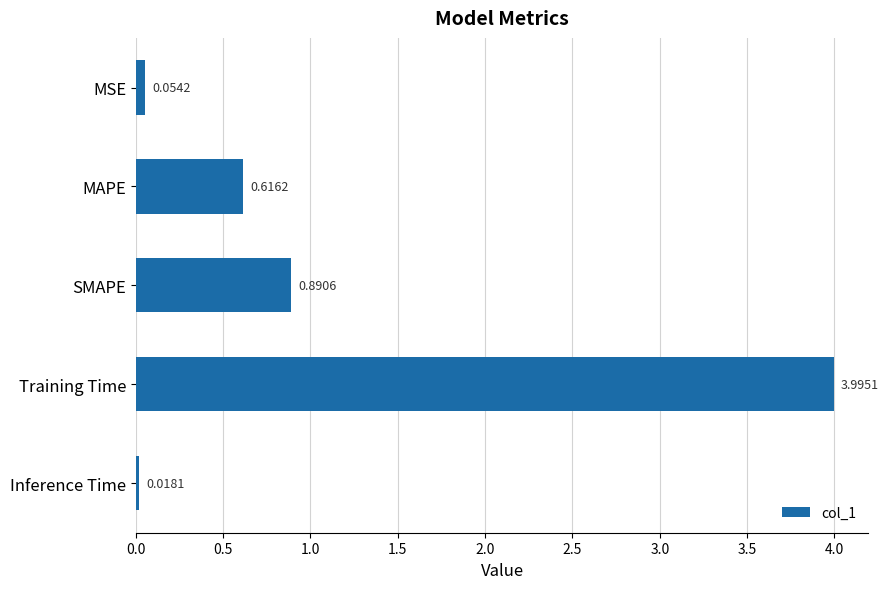

Between MAPE and SMAPE, which is larger?

SMAPE